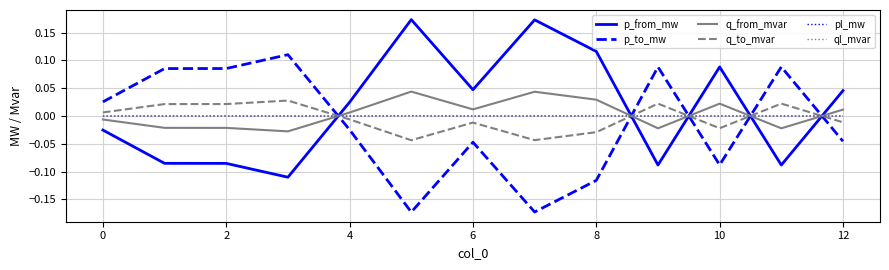

At how many categories does at least one series exceed 0?

13